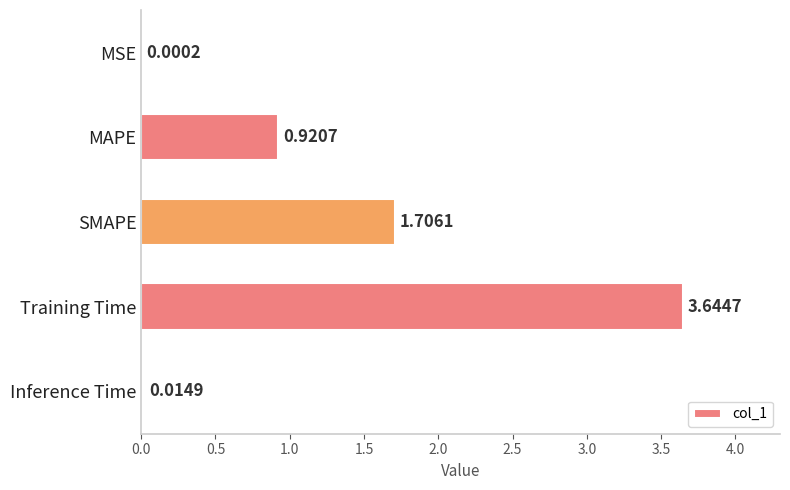

At which label is the value closest to 1?

MAPE